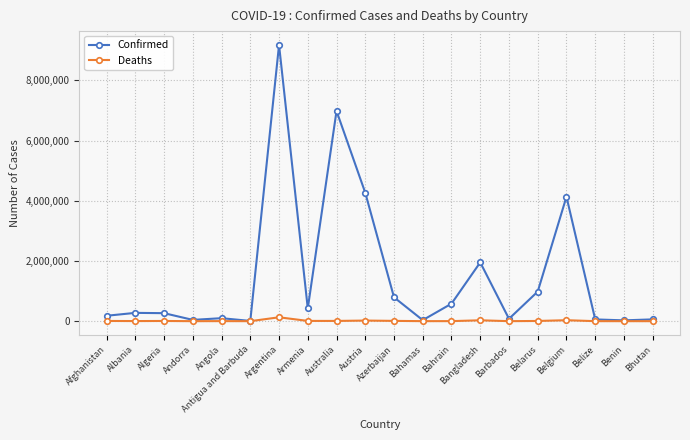

What is the total value across all series at Belize?

59096